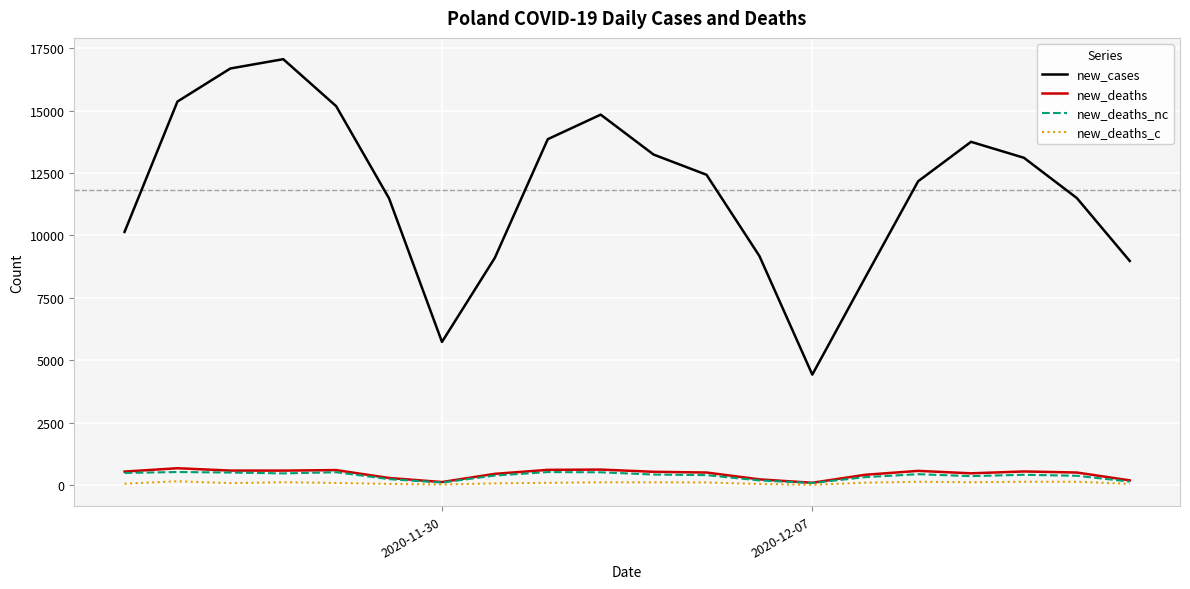

In new_cases, how many points are higher than both neighbors (excluding endpoints)?

3